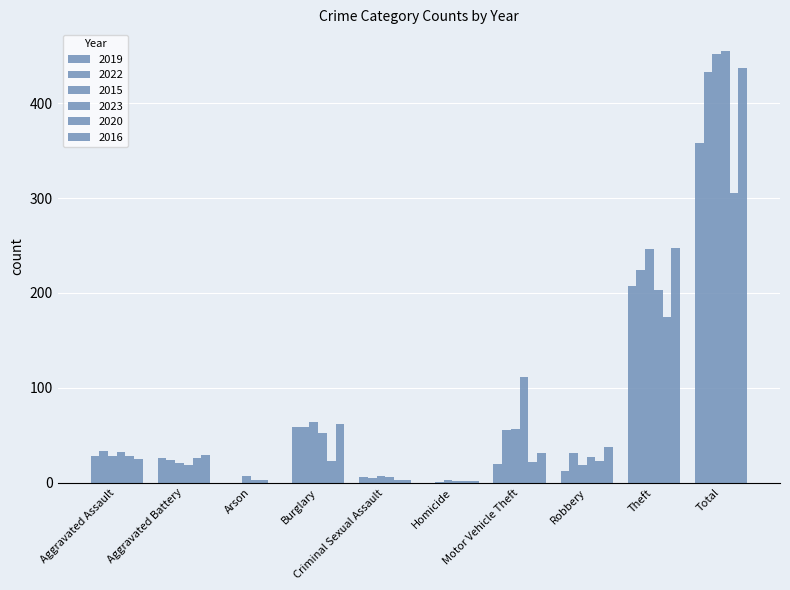

What is the sum of the 2015 values at Aggravated Battery and Aggravated Assault?

49